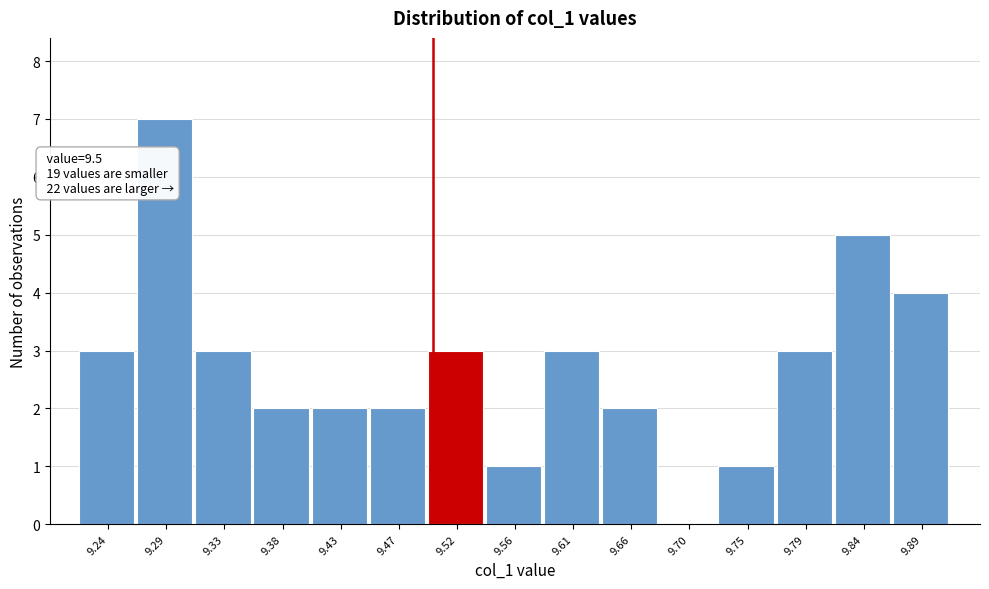

Over which range of the x-axis is the bar tallest?

9.265 to 9.310